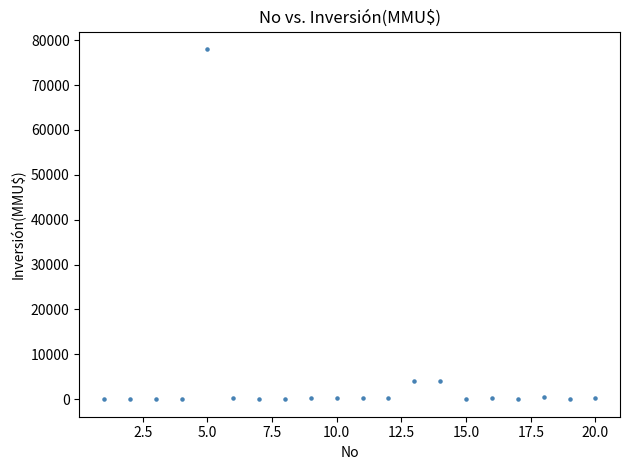

What is the range of Y values (max minus min)?

78000